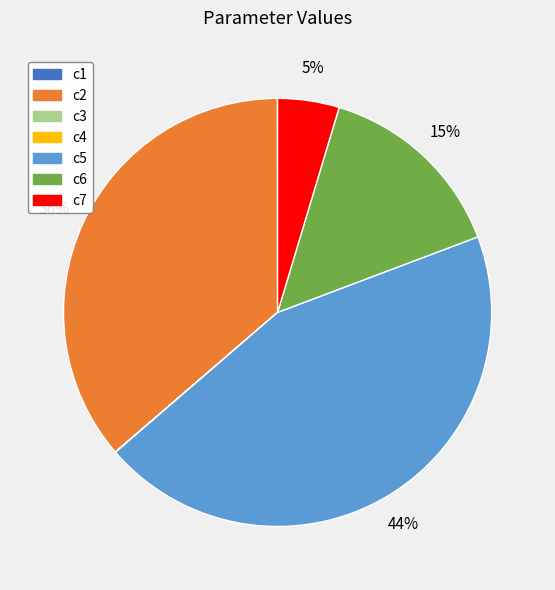

Does any single category account for the majority?

No